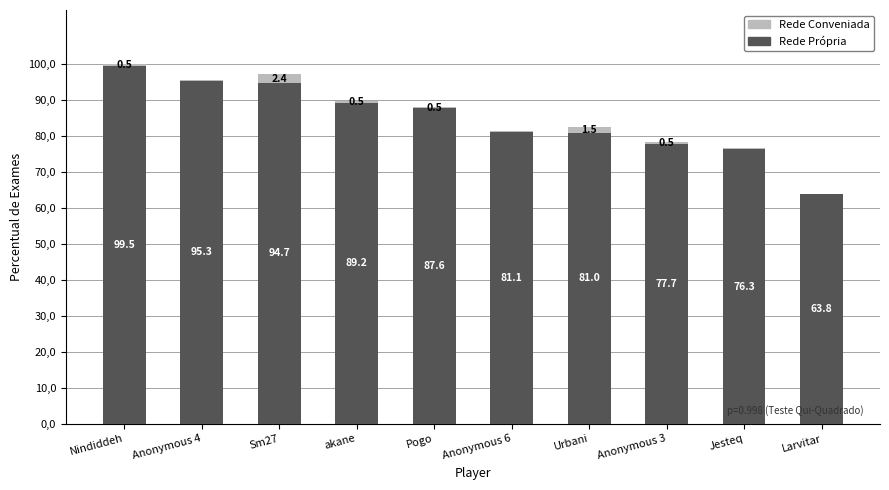

What are all the series names shown in the legend?

Rede Conveniada, Rede Própria